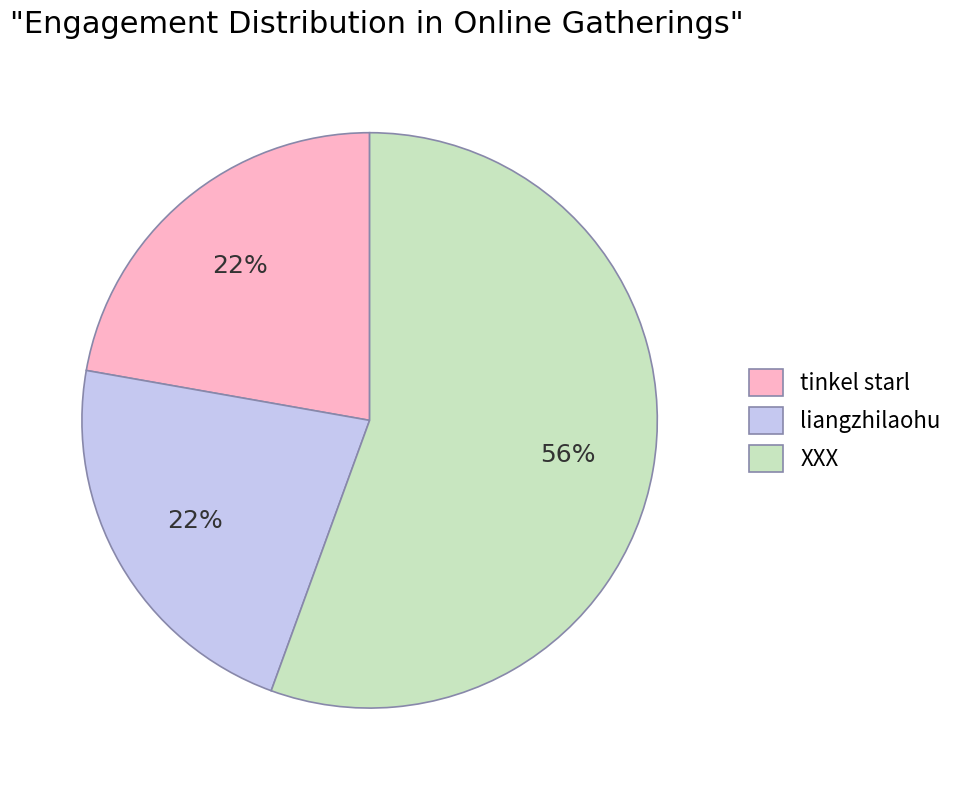

To the nearest percent, what portion does liangzhilaohu represent?

22%